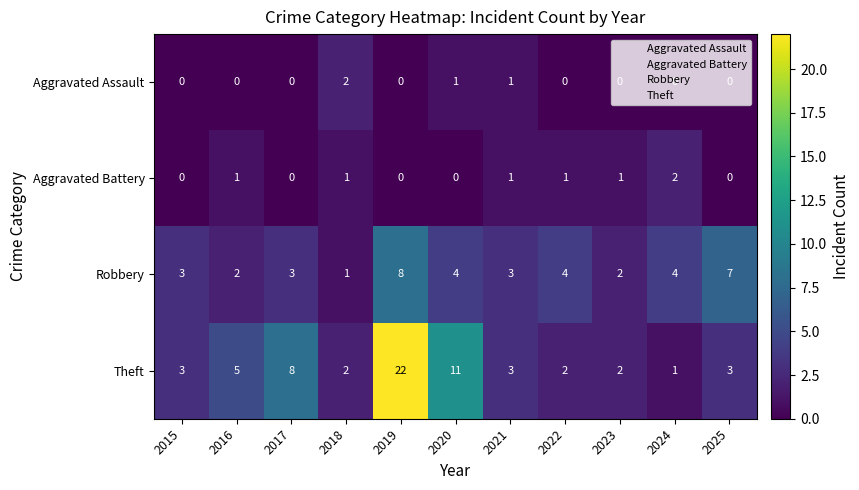

Which series has the largest total across all categories?

Theft